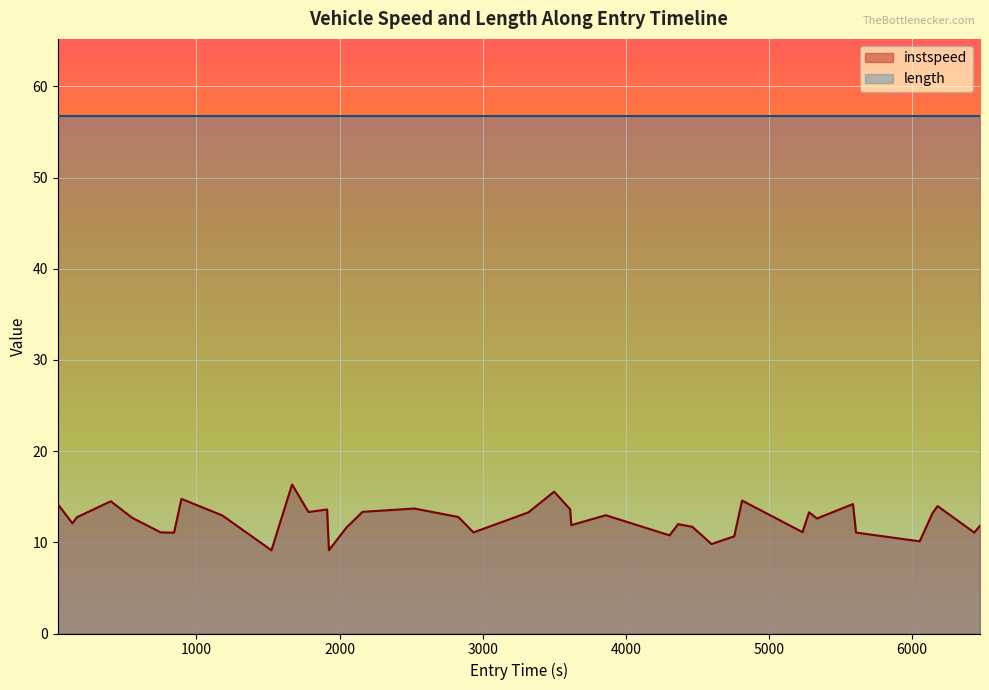

What is the value of the 32nd point from the left?

13.3